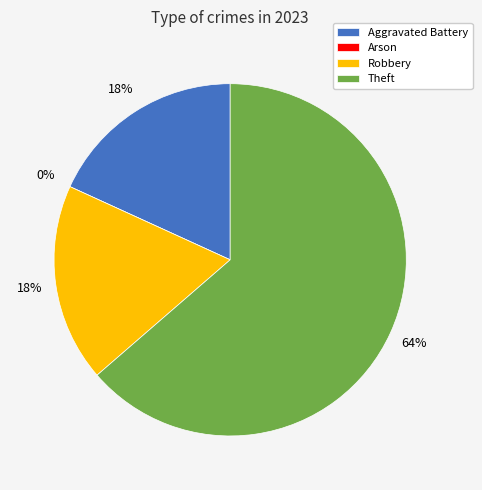

Which slice is the largest?

Theft